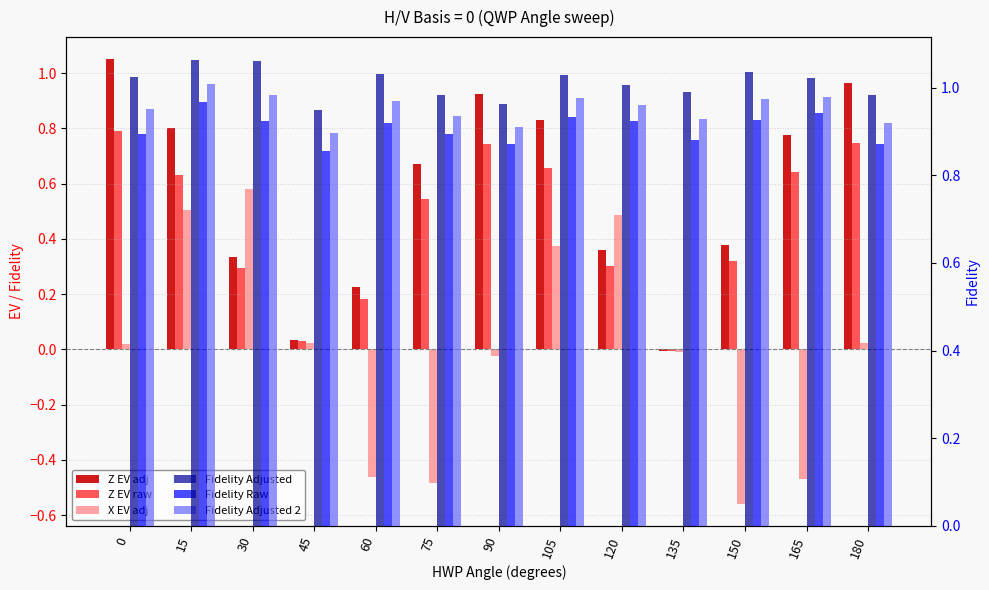

At how many categories does at least one series exceed 0?

13